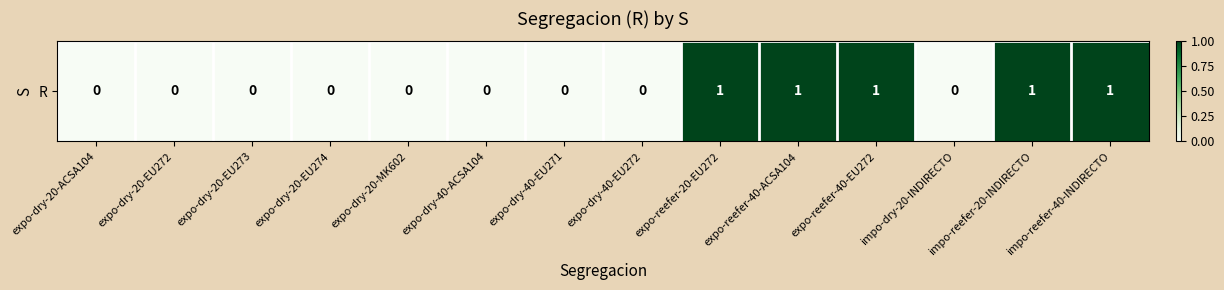

How many values are above zero?

5